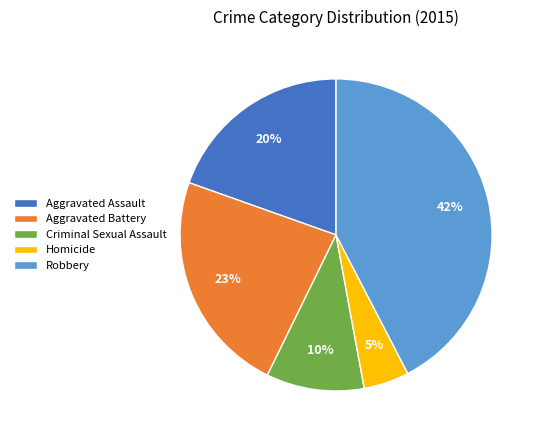

Which category has the smallest portion of the pie?

Homicide